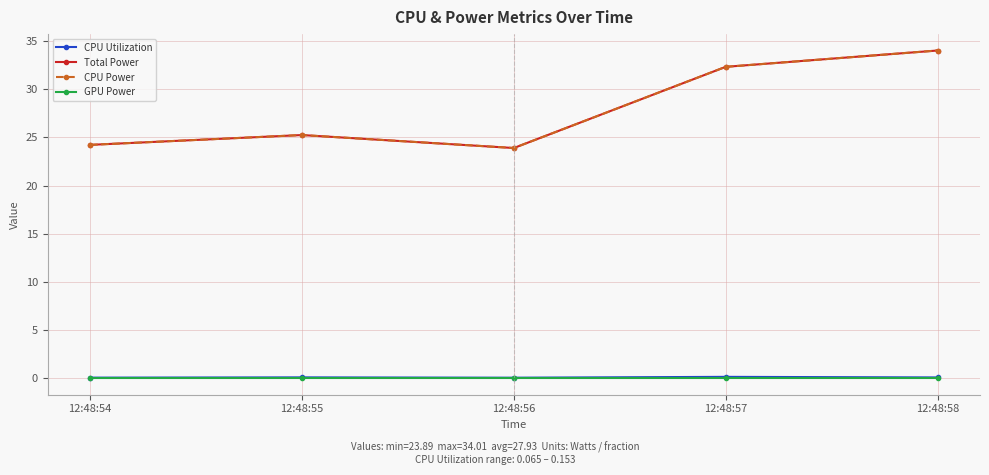

What is the approximate value of CPU Power at 12:48:55?

25.2